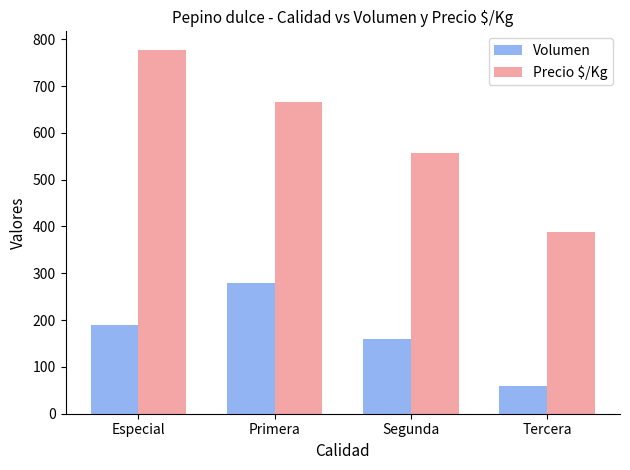

What position from the right is Segunda?

2